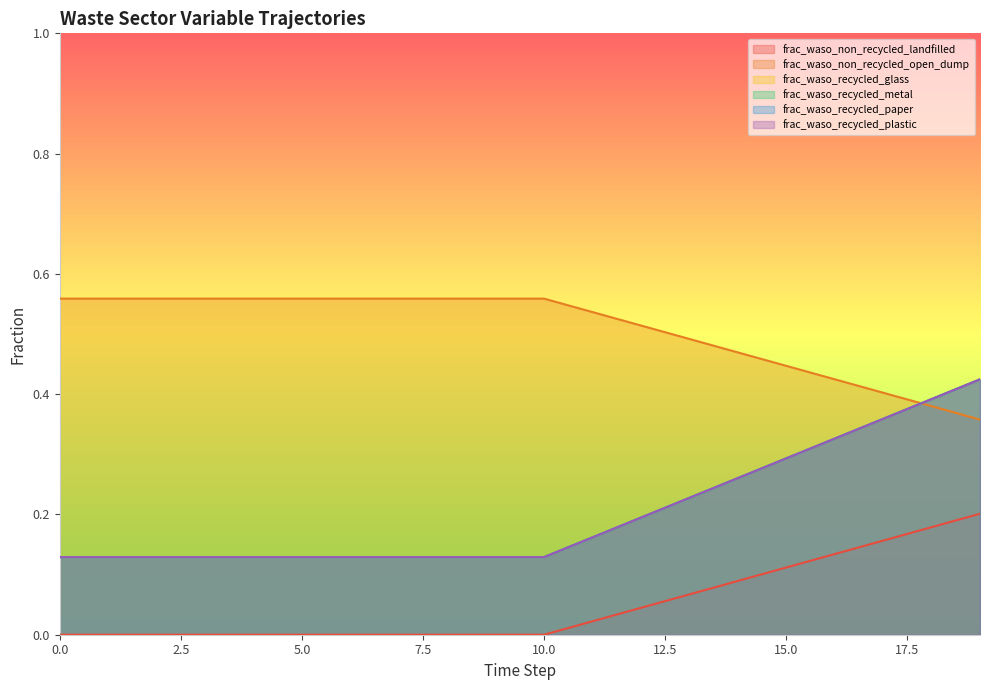

What is the difference between the maximum and minimum values in the frac_waso_non_recycled_landfilled series?

0.2